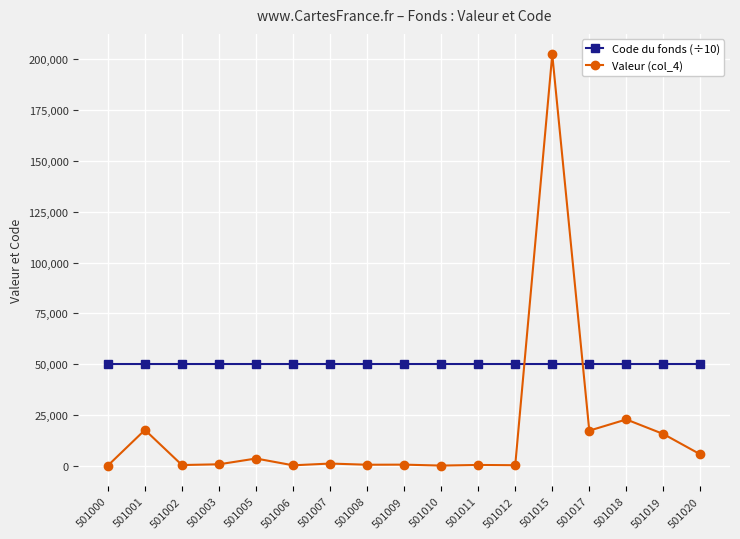

At 501012, list the series in order from smallest to largest.

Valeur (col_4), Code du fonds (÷10)